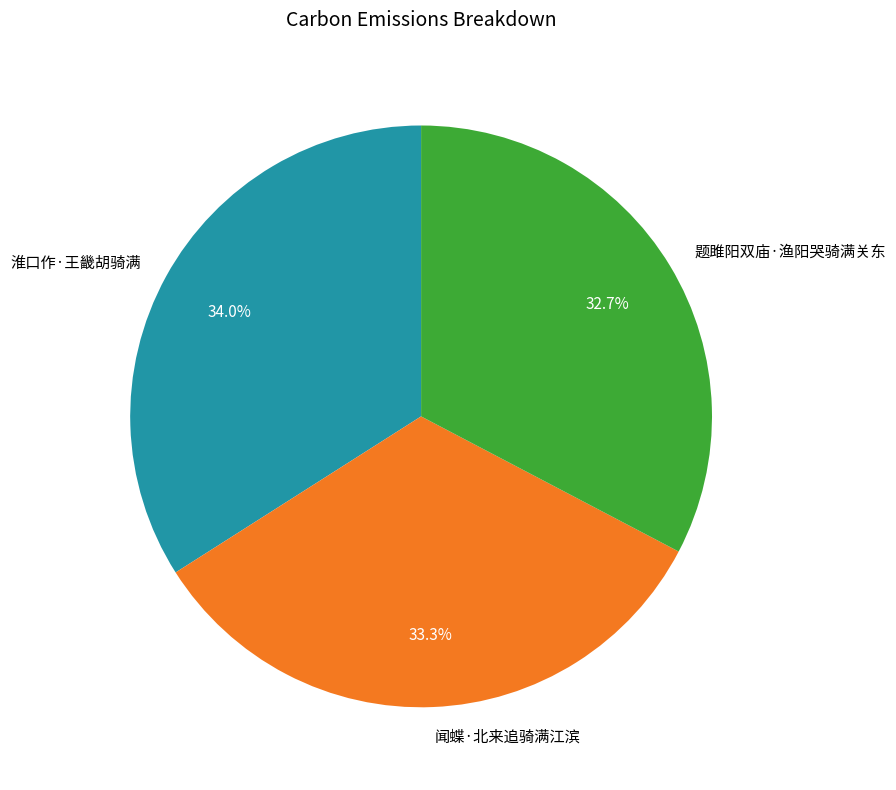

Between 闻蝶·北来追骑满江滨 and 淮口作·王畿胡骑满, which is larger?

淮口作·王畿胡骑满